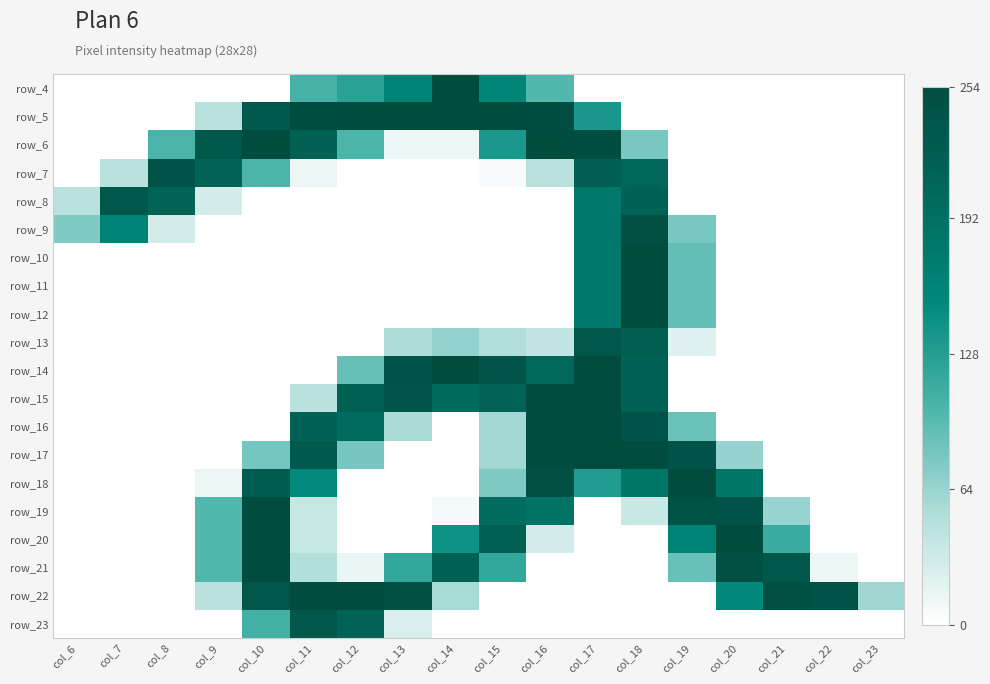

What is the maximum value shown in the chart?

254